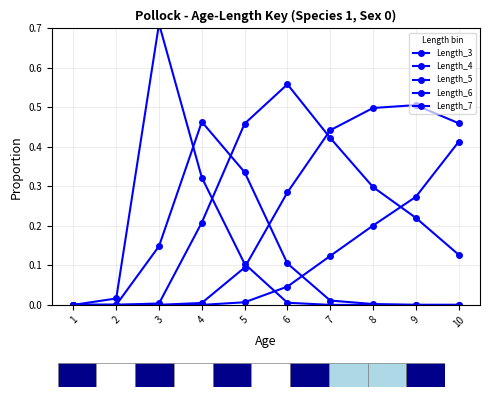

What is the average value of the Length_6 series?

0.2